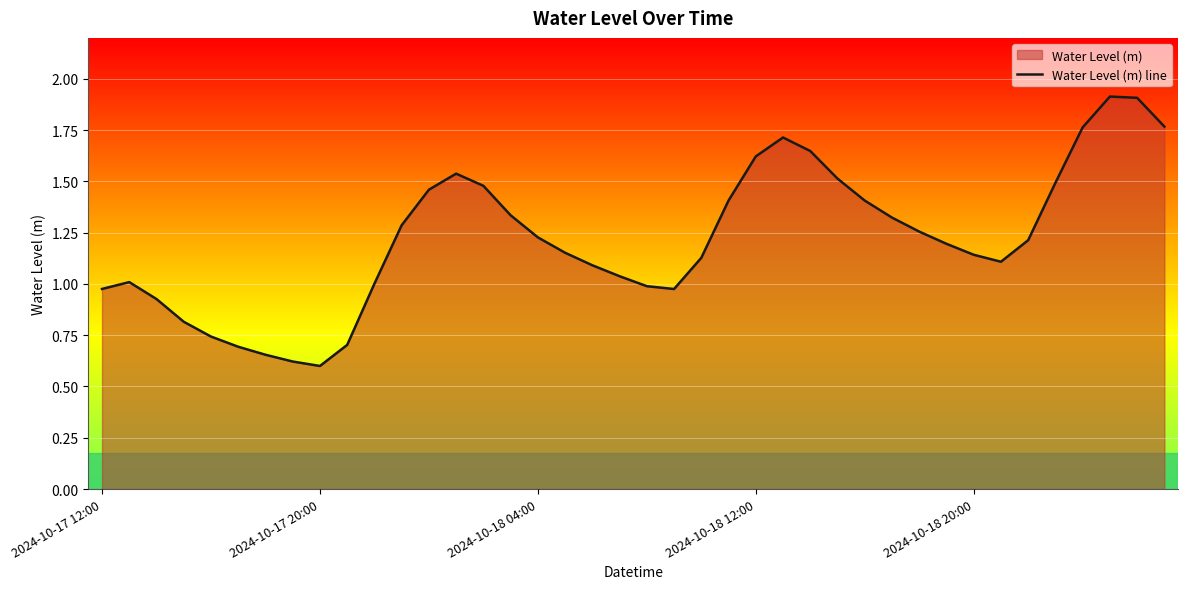

What is the approximate value at 11?

1.3